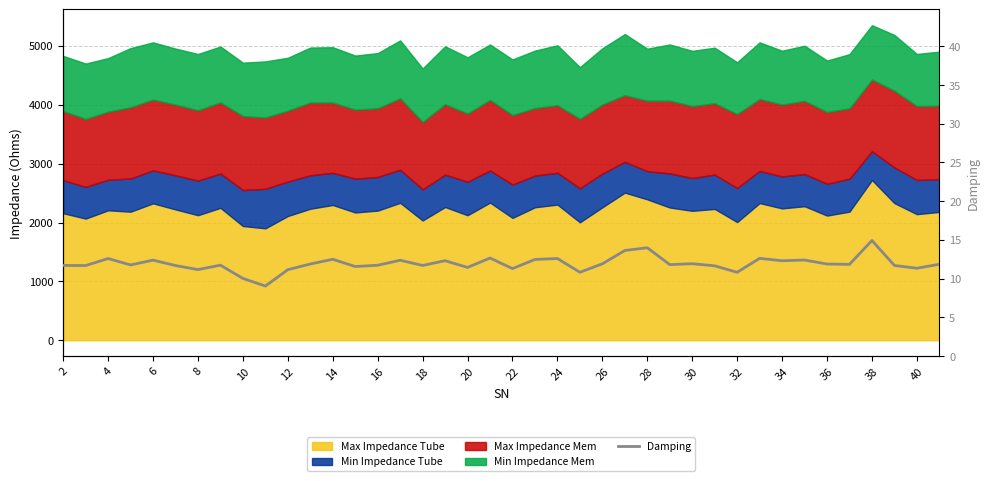

Count the number of values greater than 11.

36